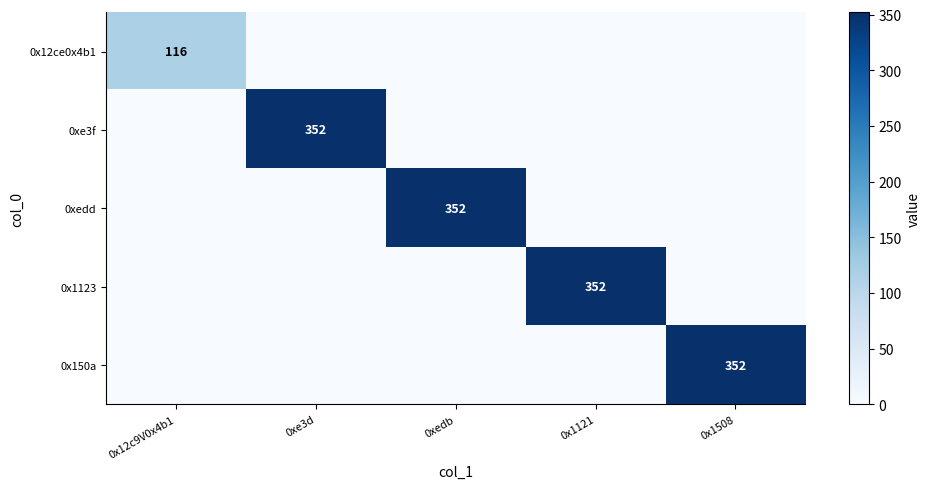

The value of 0x12ce0x4b1 at 0x12c9V0x4b1 is 116. True or false?

True